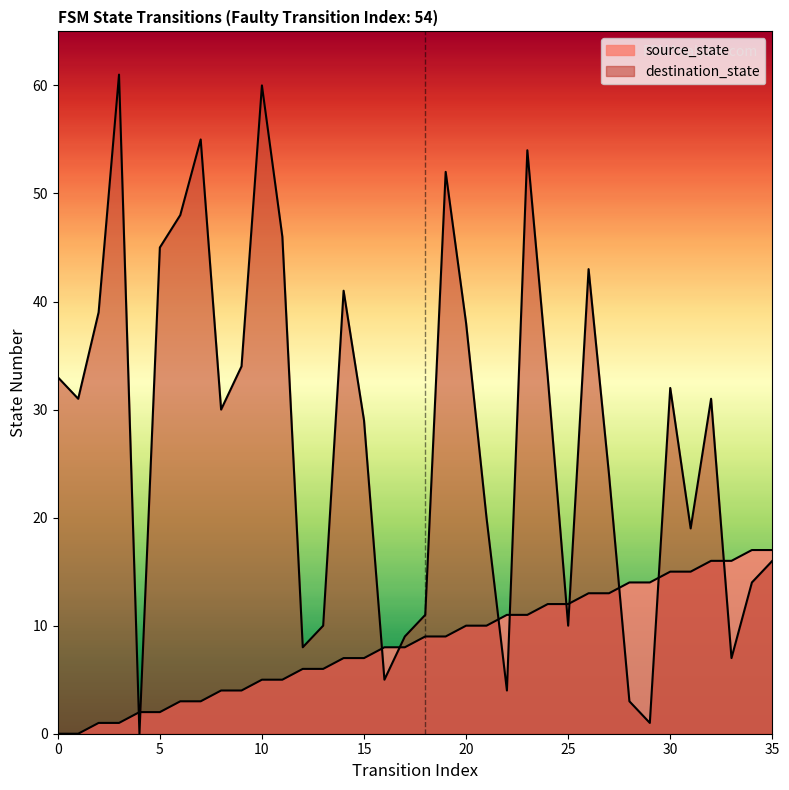

The value of source_state at 34 is 17. True or false?

True